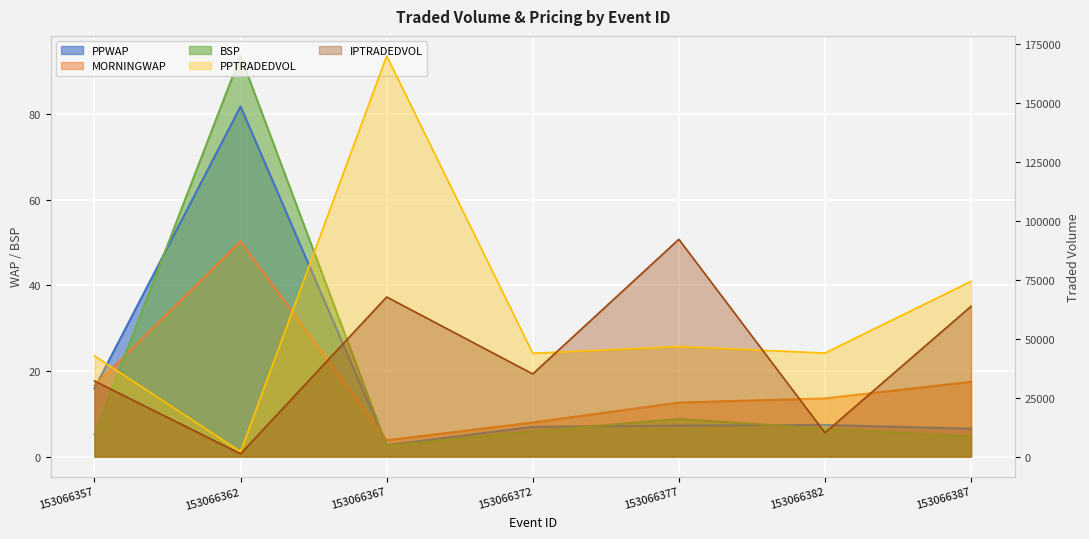

List the series in order of their peak value, highest first.

PPTRADEDVOL, IPTRADEDVOL, BSP, PPWAP, MORNINGWAP